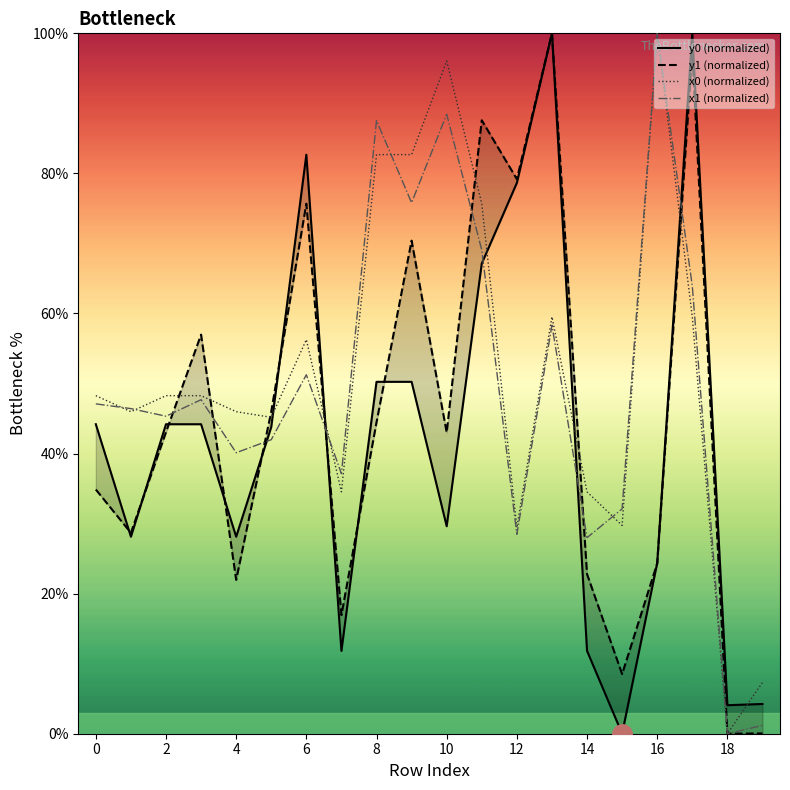

How many intersections are there between x1 (normalized) and x0 (normalized)?

5